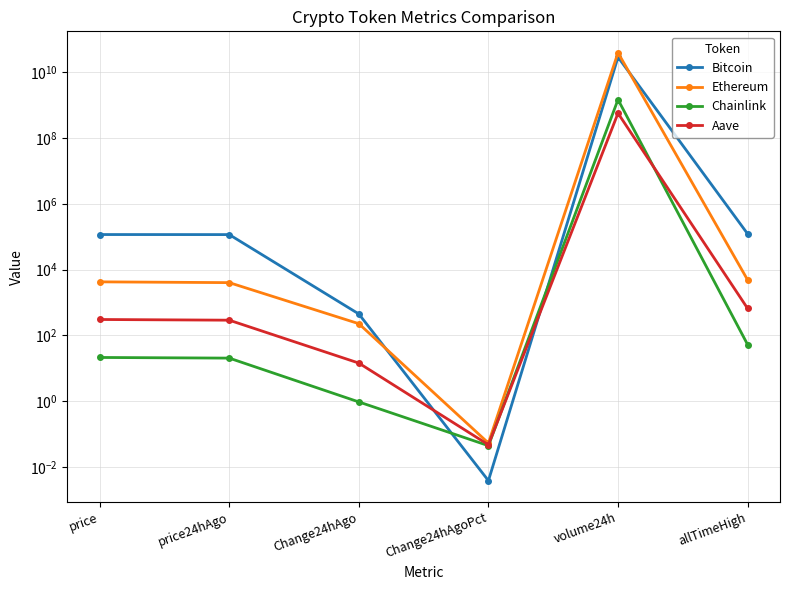

Does the chart have visible grid lines?

Yes